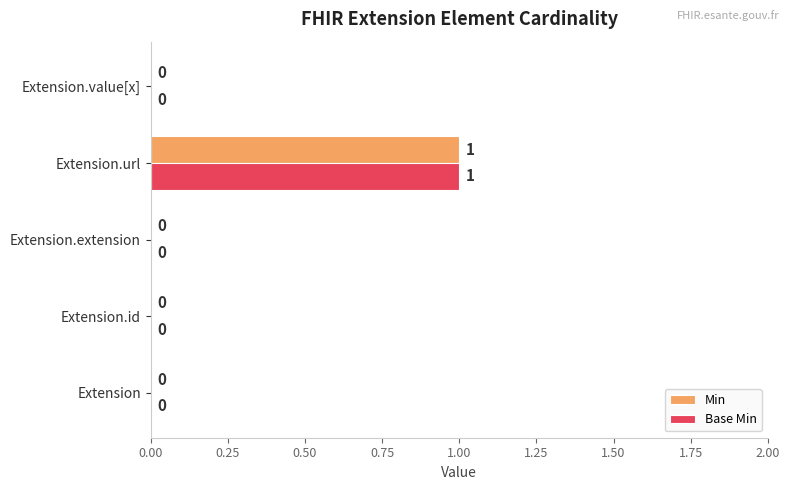

The value of Base Min at Extension is 0. True or false?

True